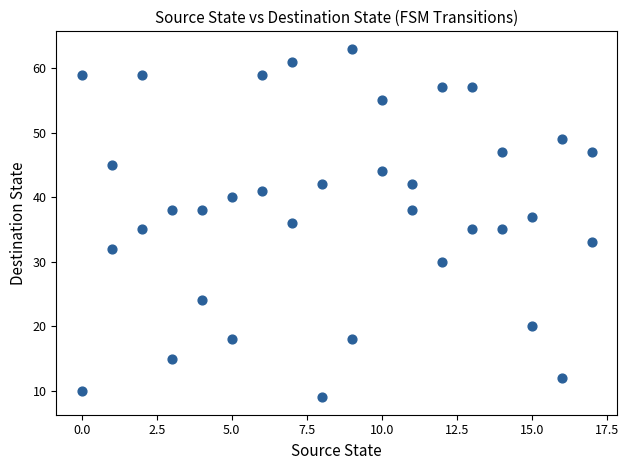

What is the range of X values (max minus min)?

17